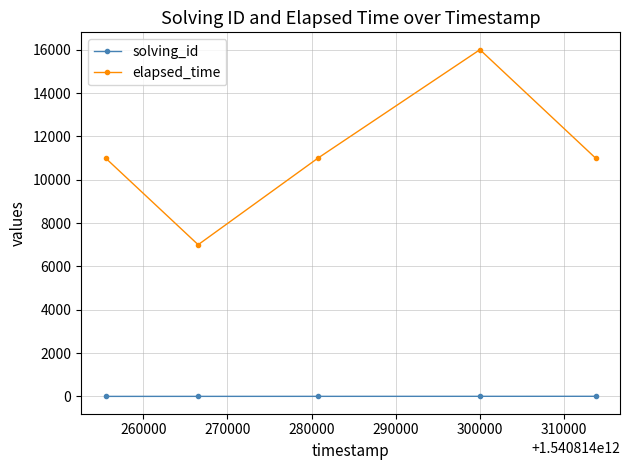

What is the minimum value for elapsed_time?

7000